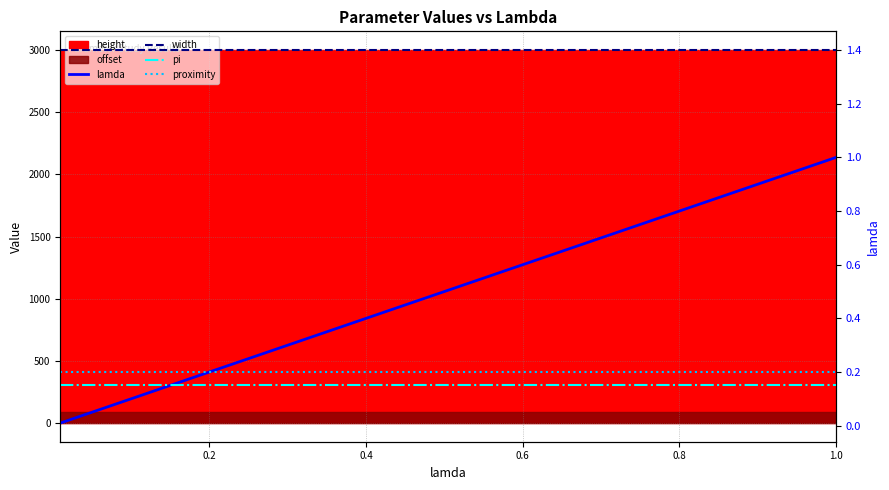

What is the sum of the proximity values at 0.6 and 0.4?

0.4